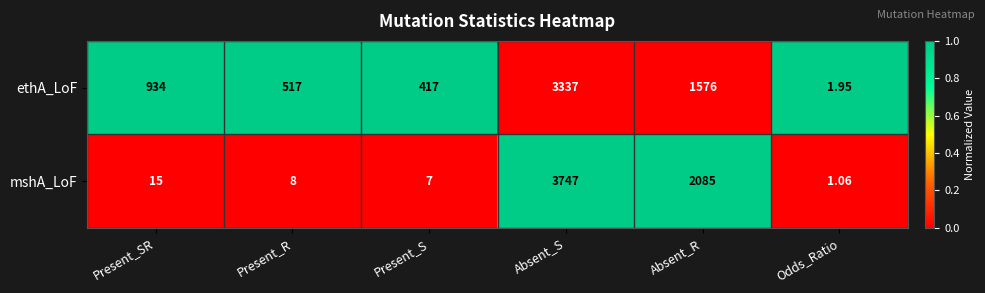

What is the spread (max minus min) of values at Odds_Ratio?

0.9